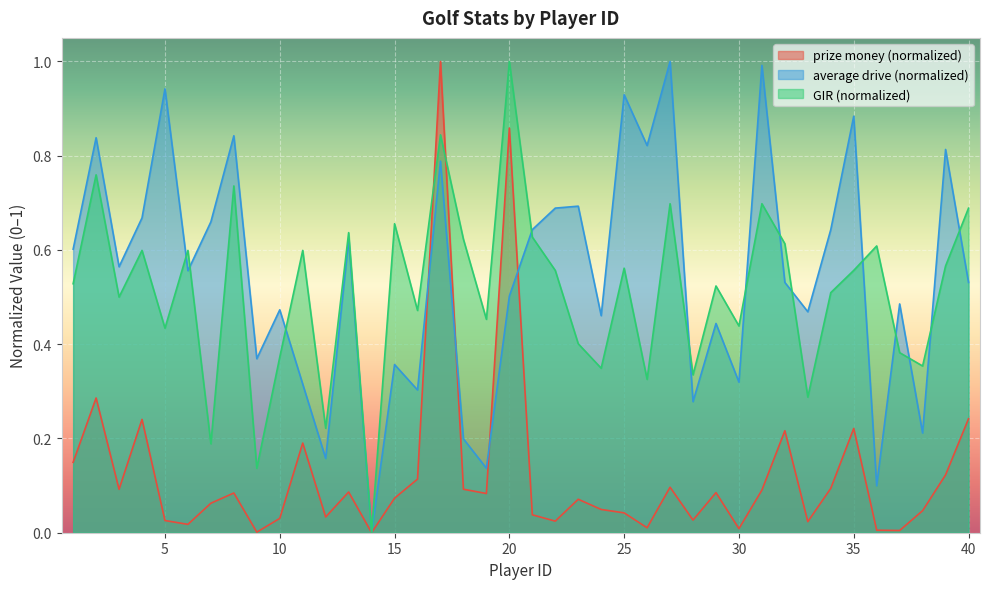

What is the difference between the maximum and minimum values in the average drive series?

1.0